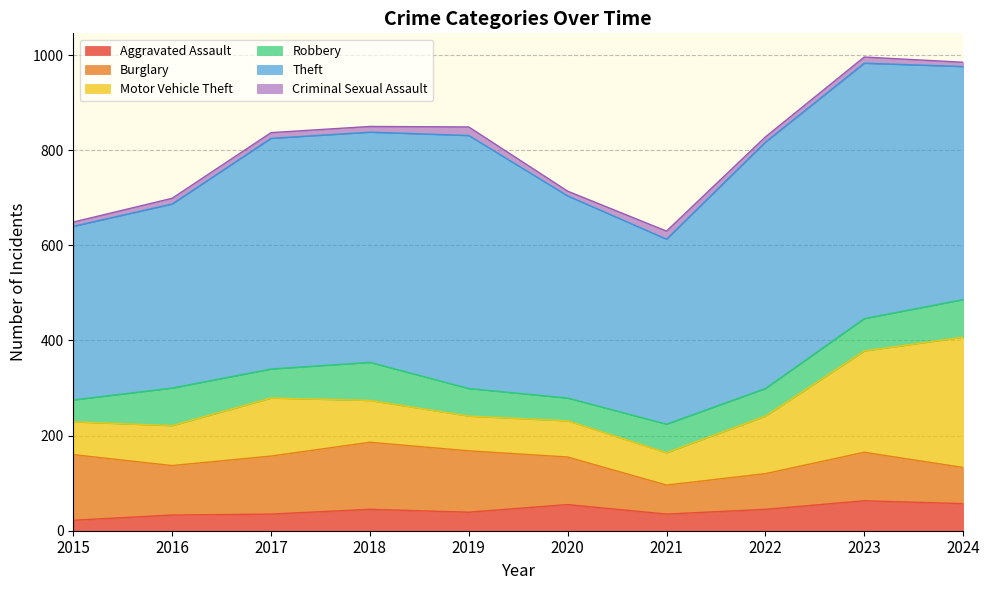

How many data points does each series have?

10